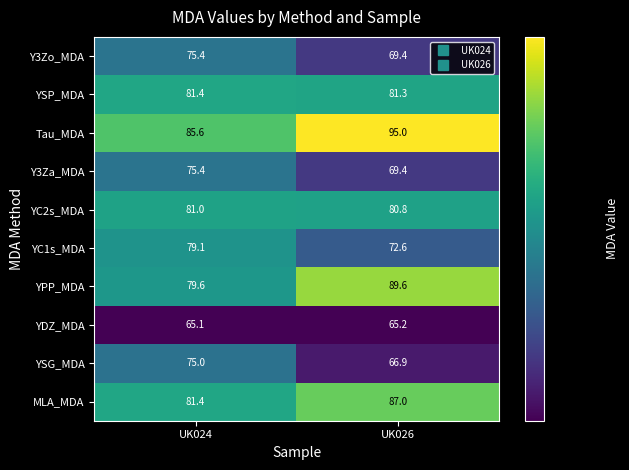

True or false: YDZ_MDA has a value of 65.2 at UK026.

True